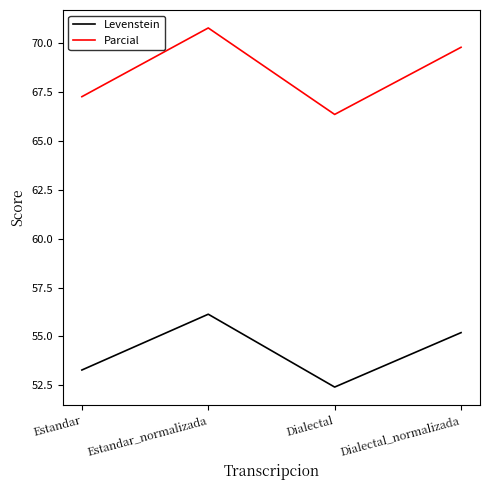

What is the difference between the second highest and second lowest values in the Levenstein series?

1.9